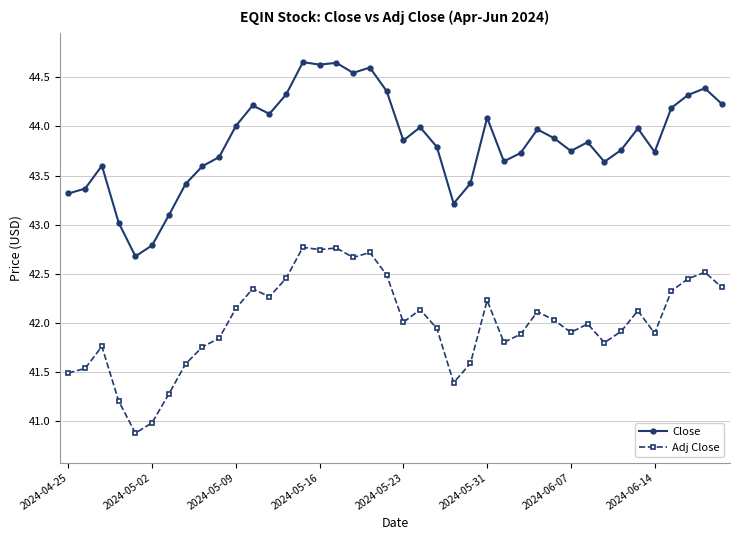

What is the difference between the maximum and minimum values in the Adj Close series?

1.9